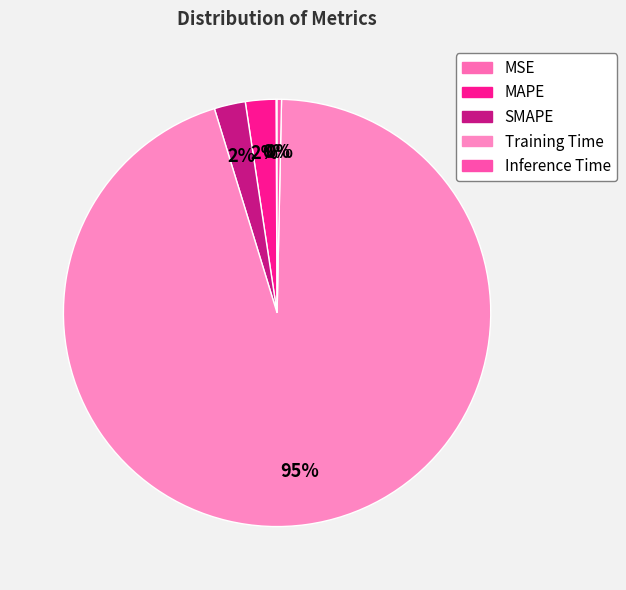

Rank the categories by value from lowest to highest.

MSE, Inference Time, MAPE, SMAPE, Training Time